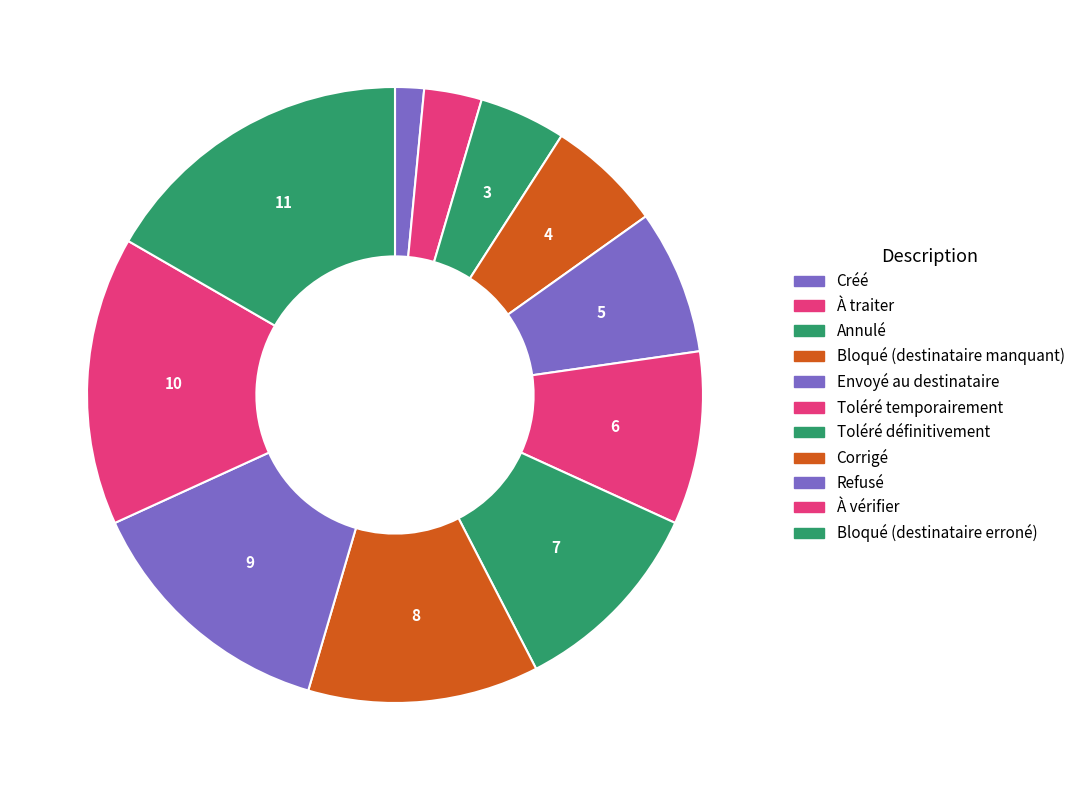

How many slices are in this pie chart?

11